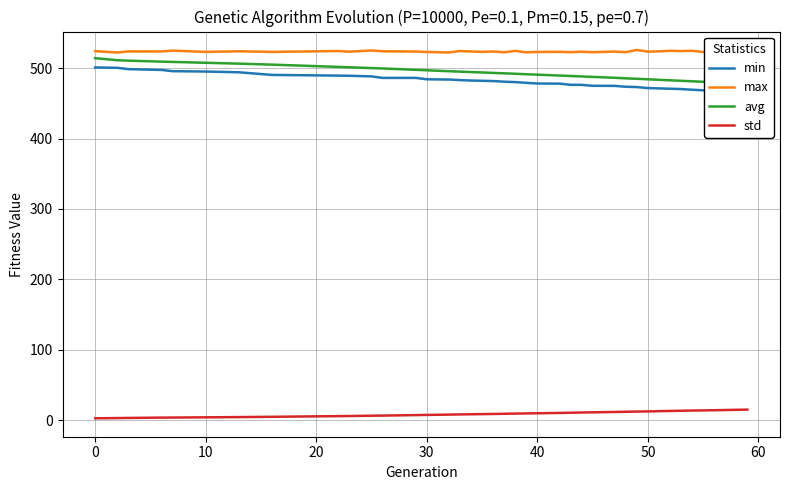

What is the highest value of the max series?

525.6